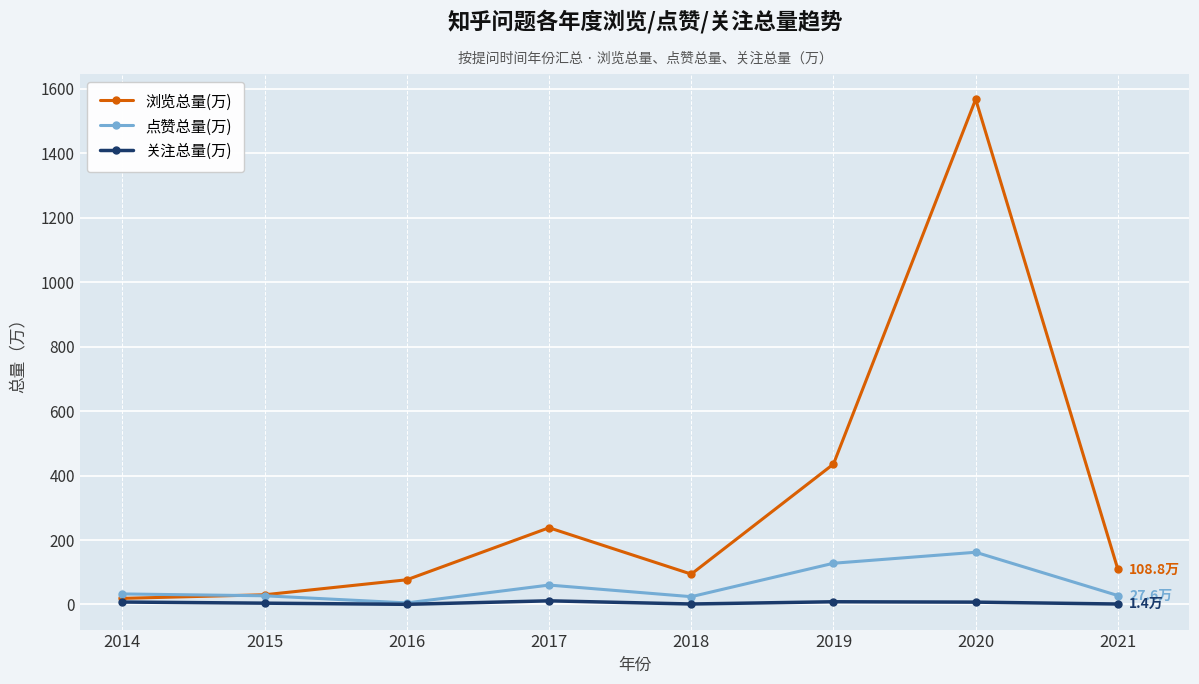

Where does the 浏览总量(万) series first go above 108?

2017